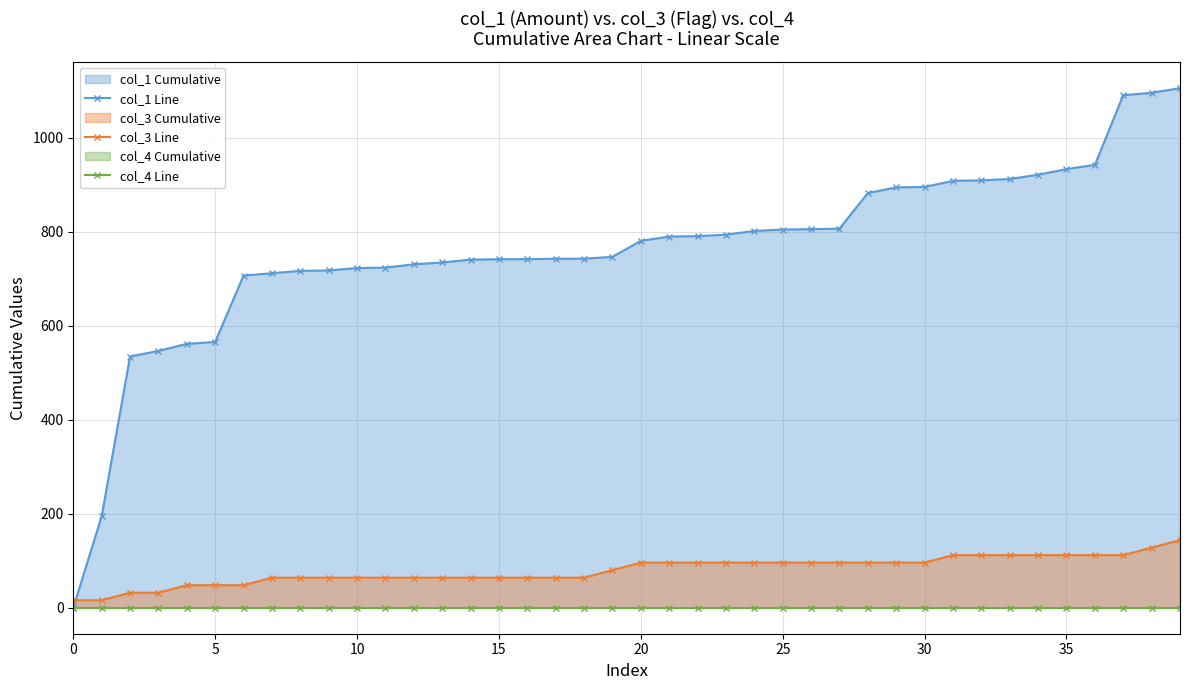

True or false: col_1 Line and col_3 Line cross at least once.

True